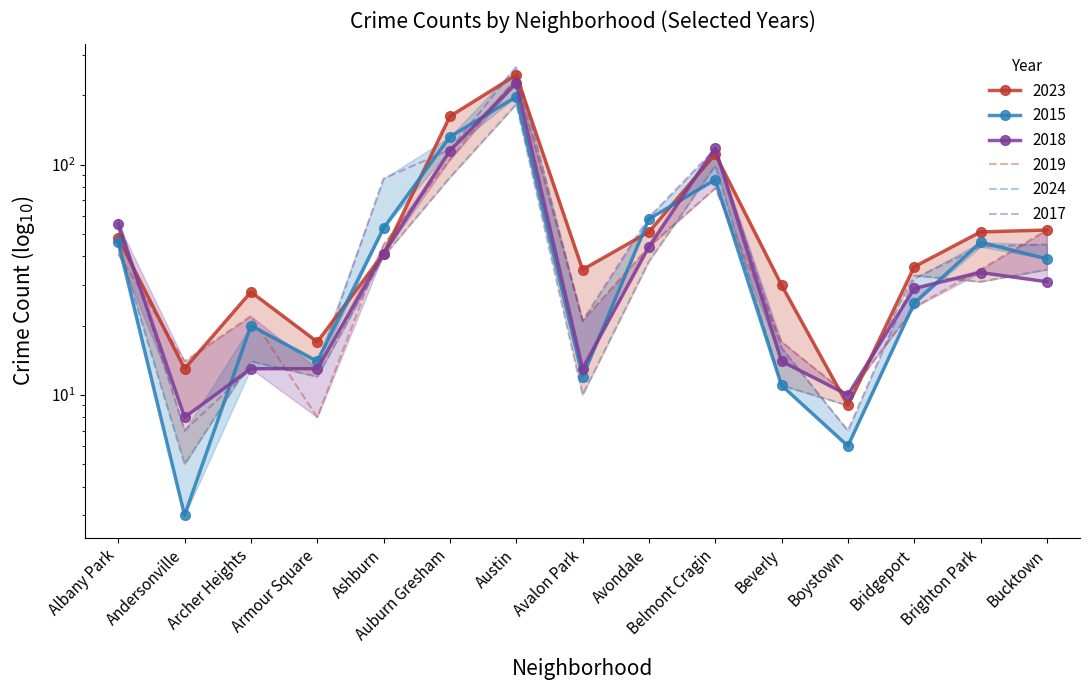

Reading left to right, list all the values displayed in this chart.

2023: Albany Park=48	Andersonville=13	Archer Heights=28	Armour Square=17	Ashburn=41	Auburn Gresham=162	Austin=245	Avalon Park=35	Avondale=51	Belmont Cragin=111	Beverly=30	Boystown=9	Bridgeport=36	Brighton Park=51	Bucktown=52
2015: Albany Park=46	Andersonville=3	Archer Heights=20	Armour Square=14	Ashburn=53	Auburn Gresham=132	Austin=197	Avalon Park=12	Avondale=58	Belmont Cragin=86	Beverly=11	Boystown=6	Bridgeport=25	Brighton Park=46	Bucktown=39
2018: Albany Park=55	Andersonville=8	Archer Heights=13	Armour Square=13	Ashburn=41	Auburn Gresham=115	Austin=226	Avalon Park=13	Avondale=44	Belmont Cragin=118	Beverly=14	Boystown=10	Bridgeport=29	Brighton Park=34	Bucktown=31
2019: Albany Park=41	Andersonville=14	Archer Heights=22	Armour Square=8	Ashburn=45	Auburn Gresham=105	Austin=238	Avalon Park=21	Avondale=44	Belmont Cragin=79	Beverly=17	Boystown=10	Bridgeport=24	Brighton Park=35	Bucktown=52
2024: Albany Park=45	Andersonville=5	Archer Heights=14	Armour Square=12	Ashburn=40	Auburn Gresham=88	Austin=183	Avalon Park=10	Avondale=38	Belmont Cragin=99	Beverly=11	Boystown=9	Bridgeport=33	Brighton Park=31	Bucktown=35
2017: Albany Park=58	Andersonville=7	Archer Heights=13	Armour Square=13	Ashburn=87	Auburn Gresham=116	Austin=266	Avalon Park=21	Avondale=59	Belmont Cragin=117	Beverly=16	Boystown=7	Bridgeport=32	Brighton Park=44	Bucktown=45